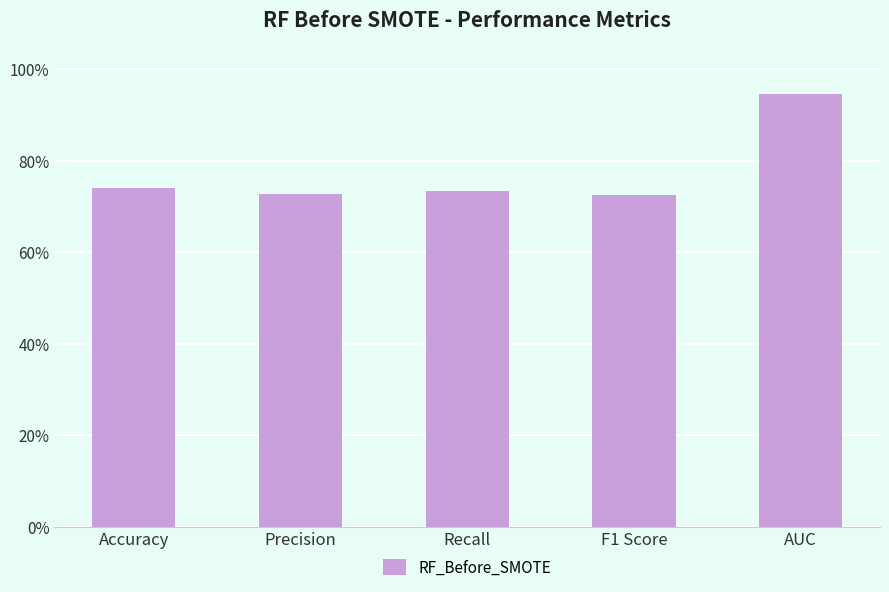

What is the value of the 5th bar from the left?

0.9